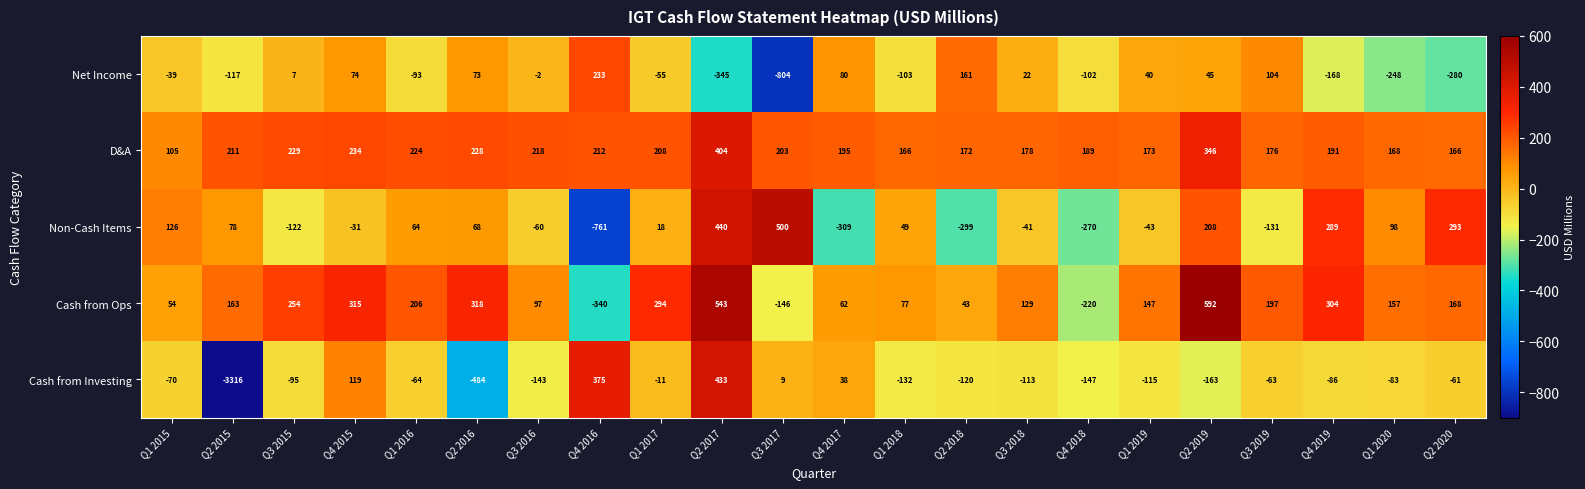

At which category is the sum across all series the highest?

Q2 2017